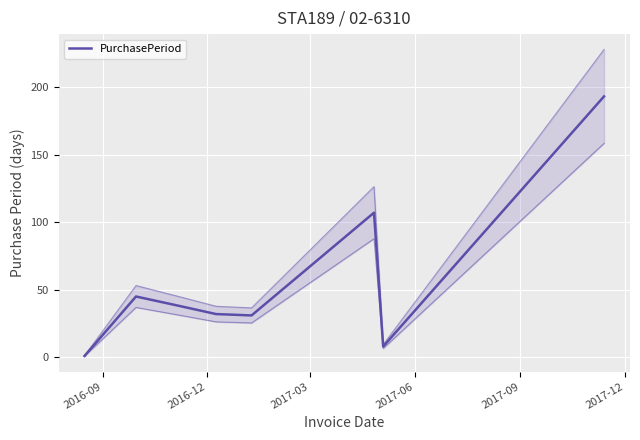

How many lines are shown in the chart?

1